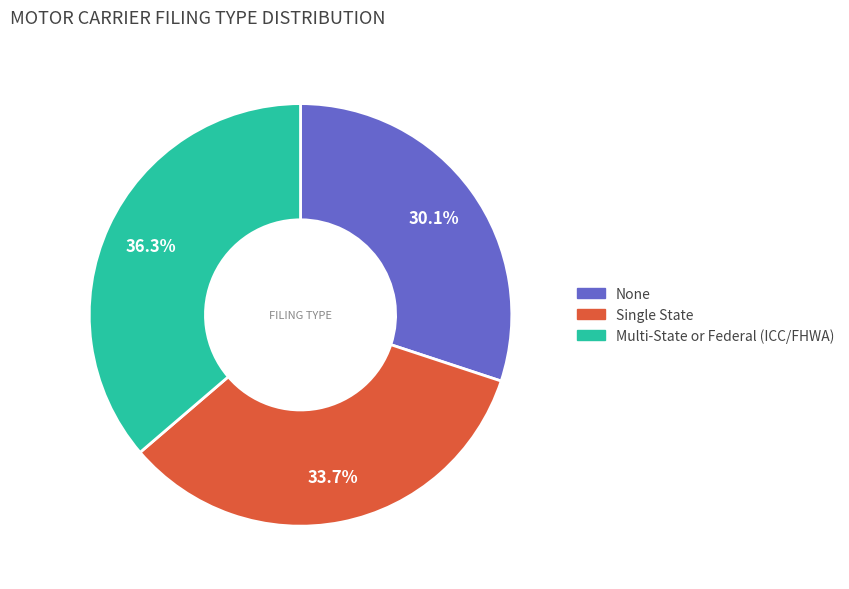

How many segments does this pie chart have?

3